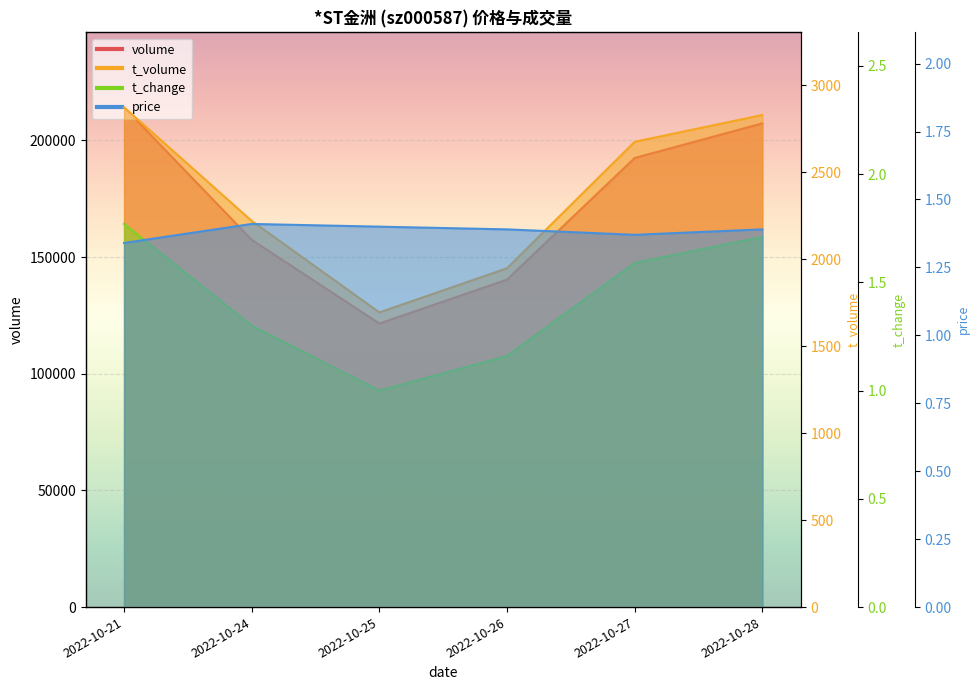

True or false: t_volume and volume cross at least once.

False